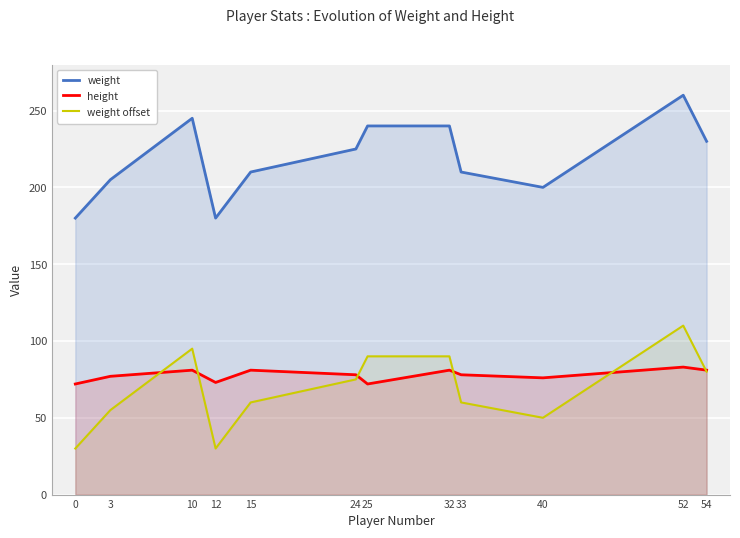

Rank the categories by height value from lowest to highest.

0, 25, 12, 40, 3, 24, 33, 10, 15, 32, 54, 52